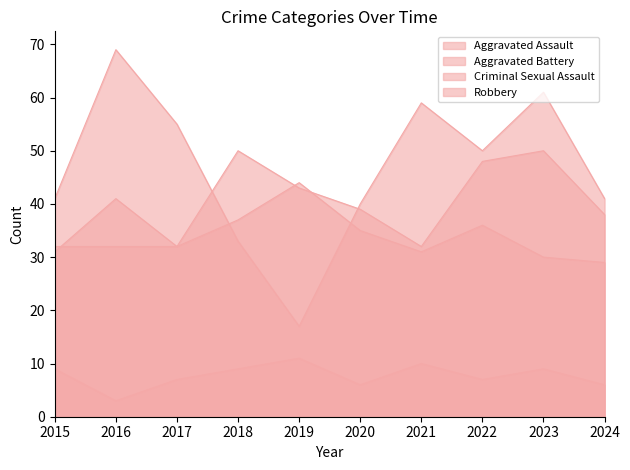

In Robbery, how many points are lower than both neighbors (excluding endpoints)?

2